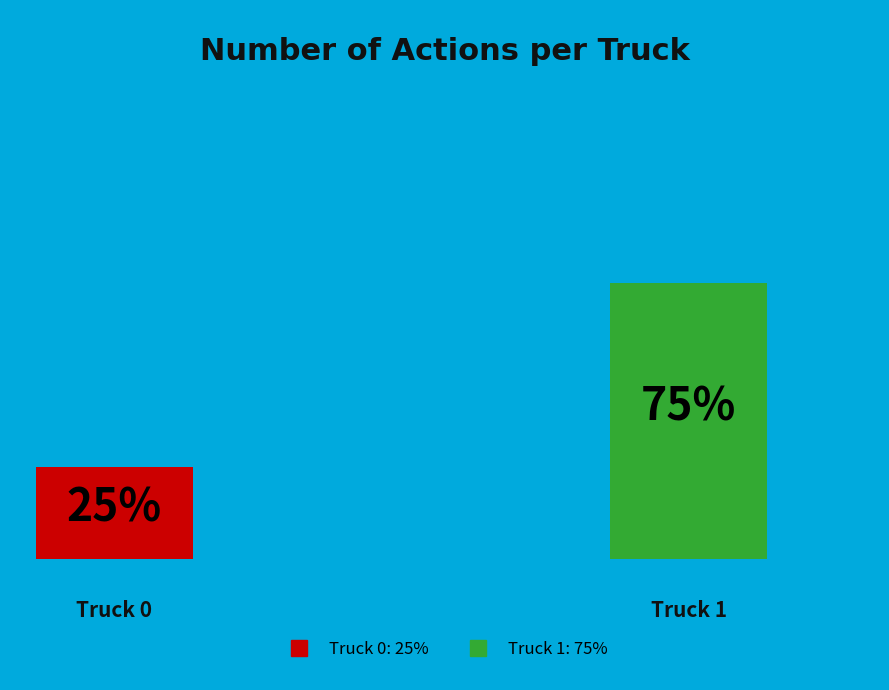

To the nearest percent, what portion does Truck 0 represent?

25%